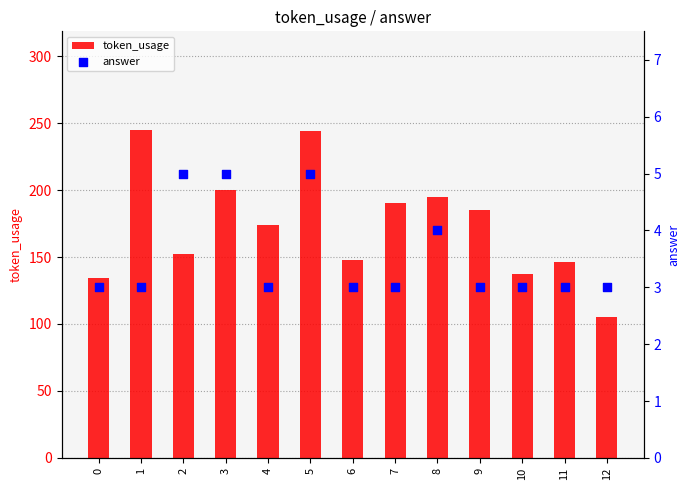

Which series has the widest spread of Y values?

token_usage